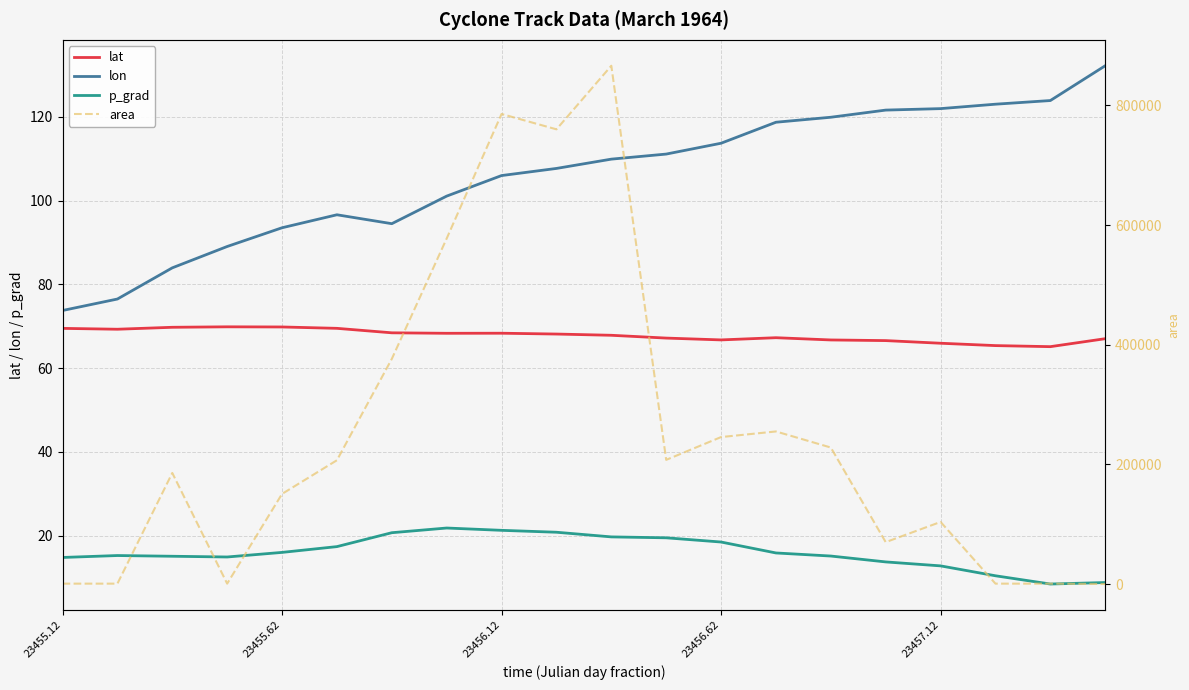

Read the p_grad value at 23455.12.

14.8